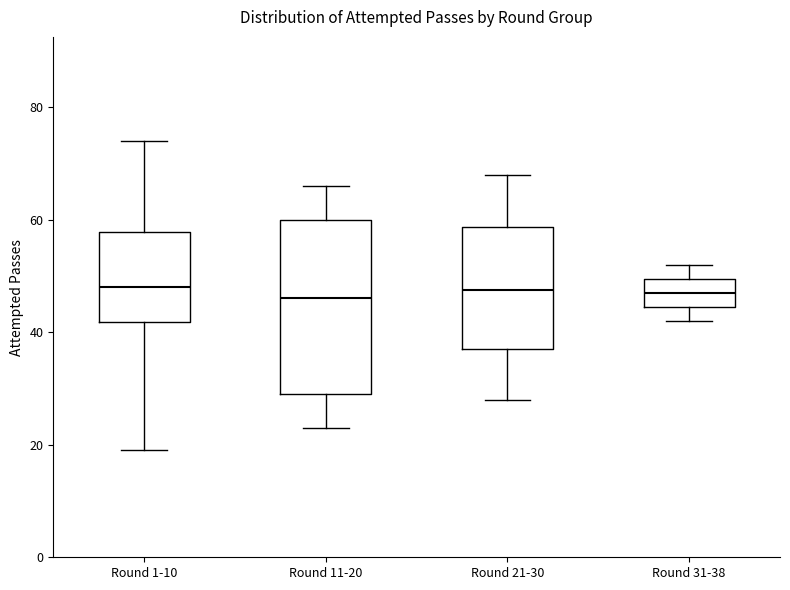

Comparing the boxes themselves (not the whiskers), which one is the tallest?

Round 11-20